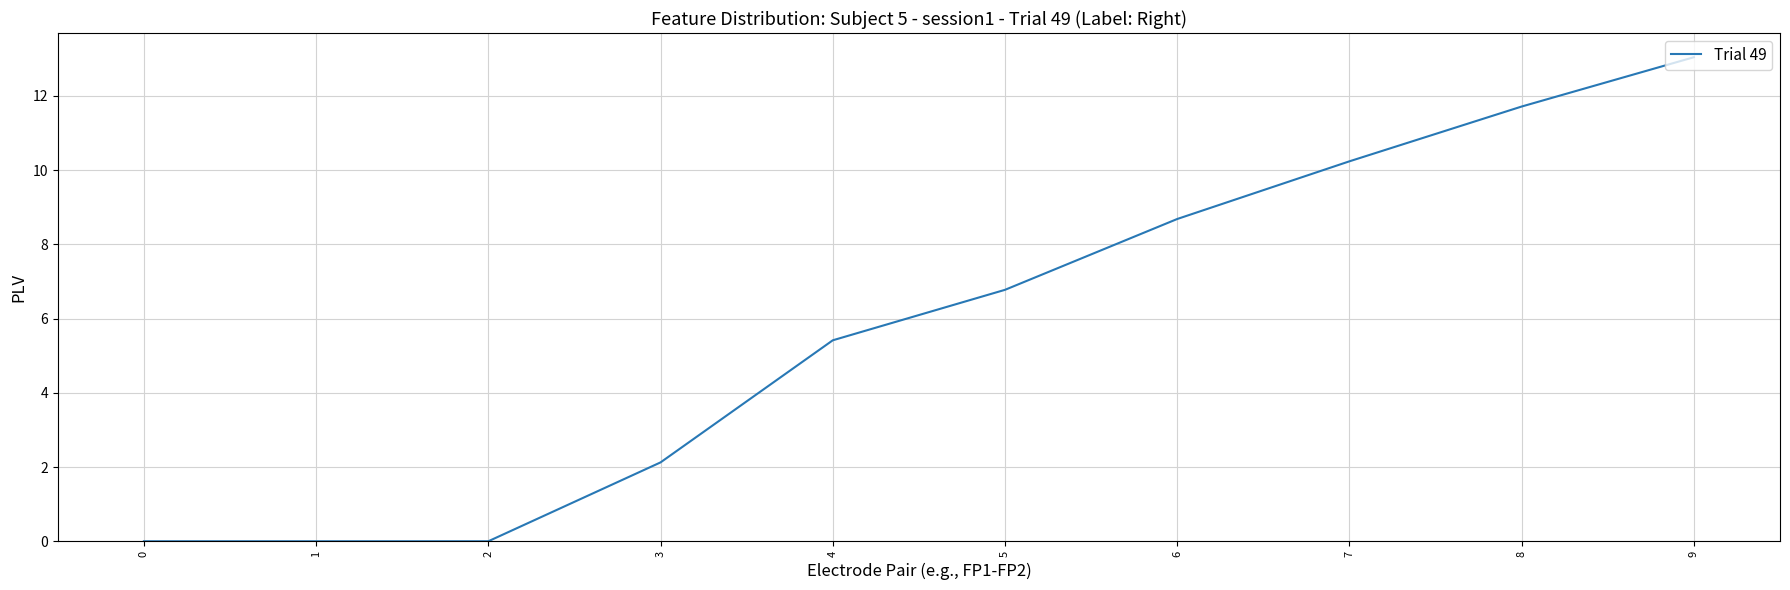

How many values exceed 6?

5